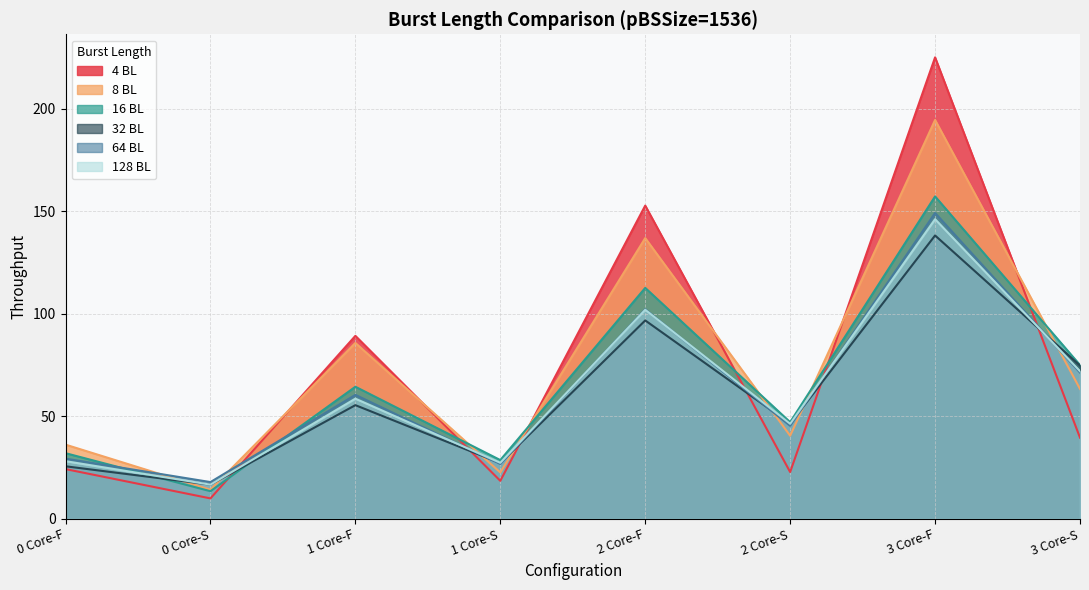

At which label is 8 BL closest to 104?

1 Core-F